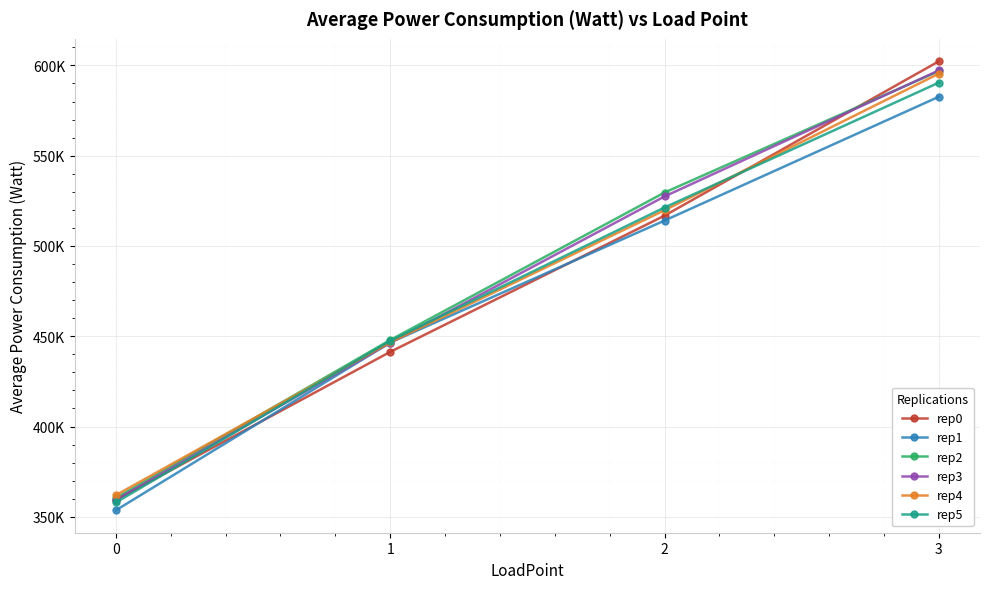

At which label is rep1 closest to 468129?

1